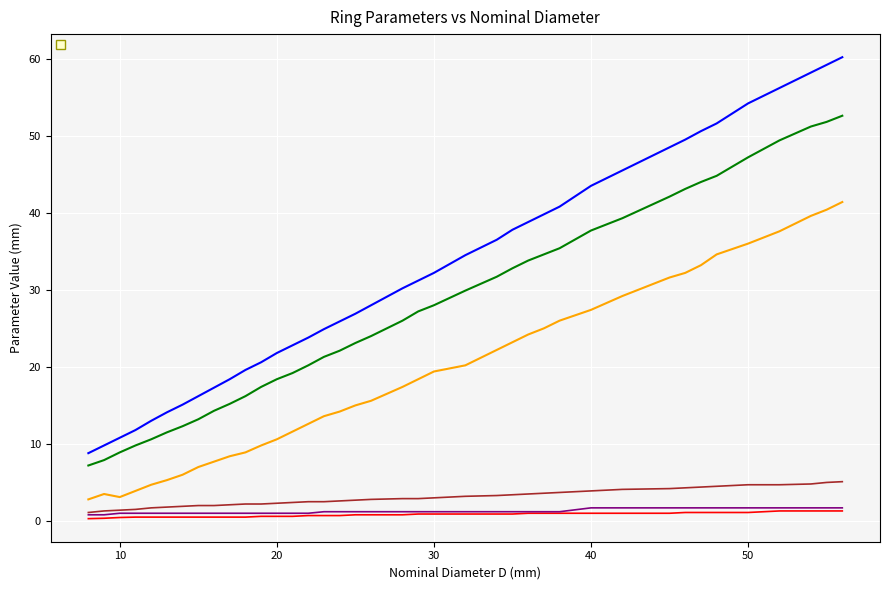

What is the value of the _e@Эскиз1 point at the 6th from the left?

0.5